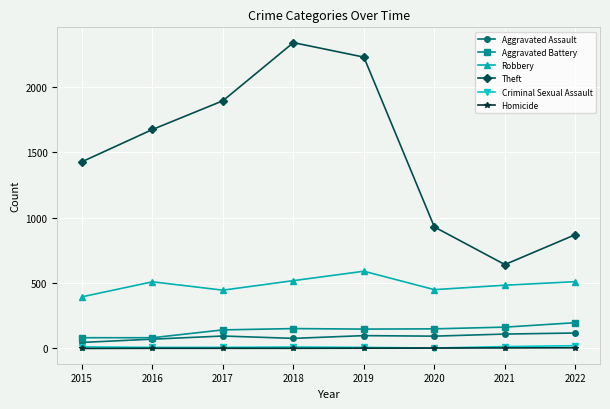

At how many categories does at least one series exceed 1139?

5